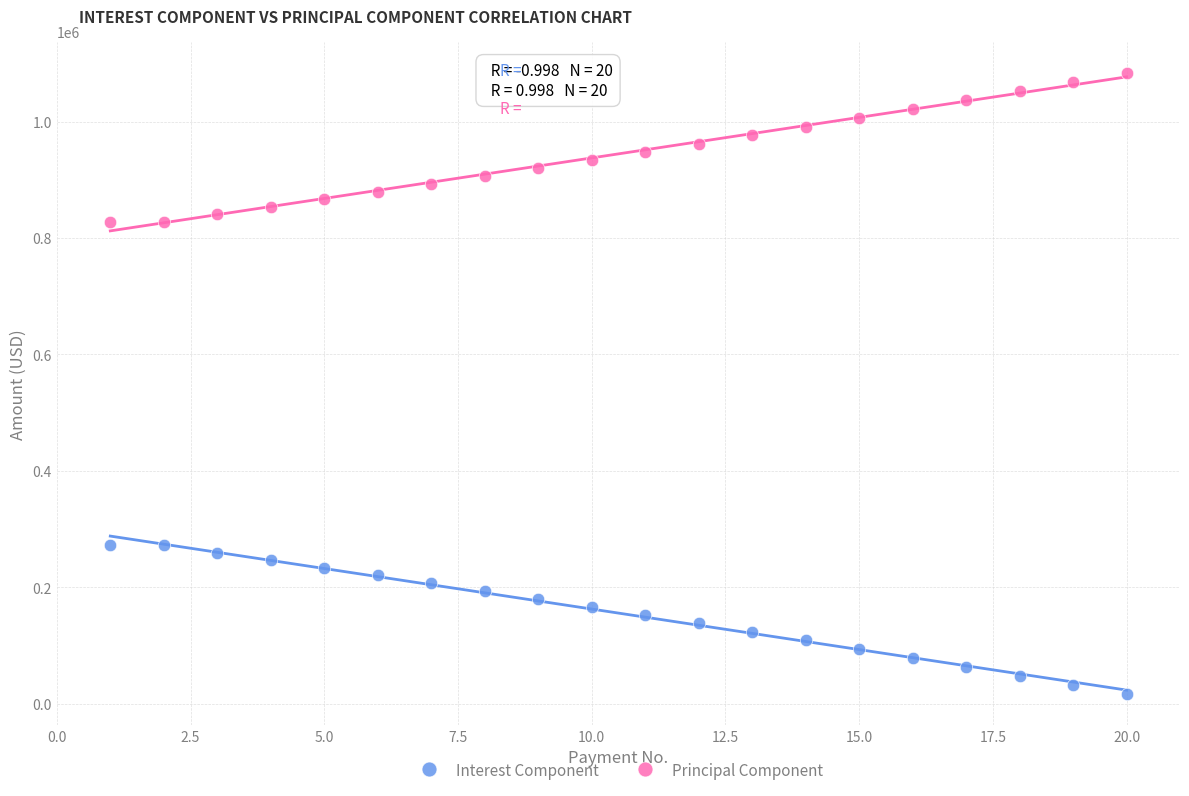

What is the X range (max minus min) for the scatter plot?

19.0